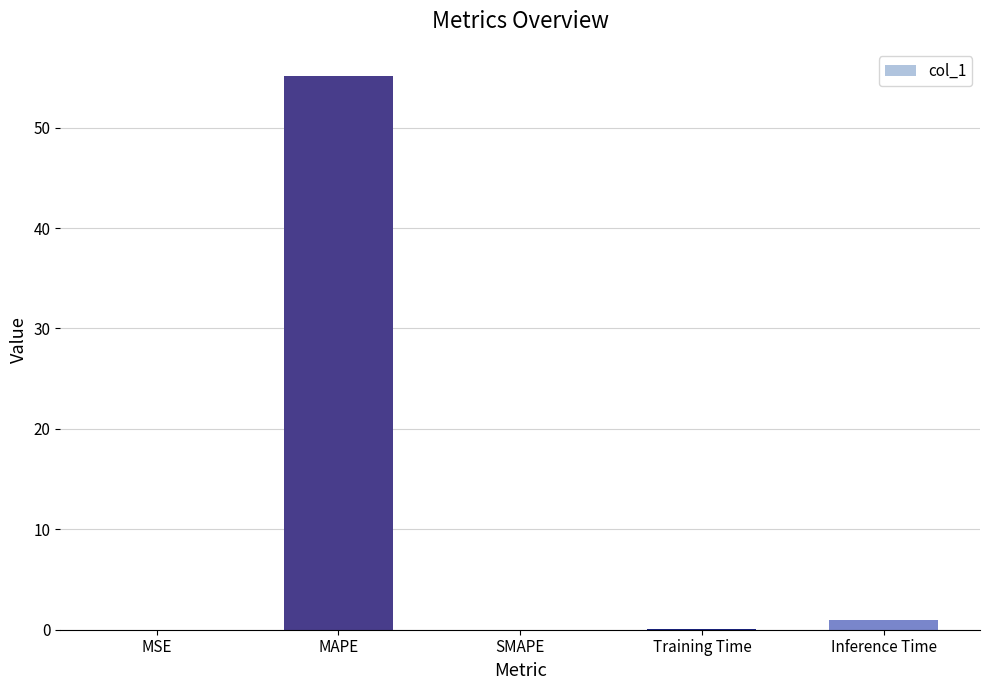

The chart shows a value of 0.0 at SMAPE. True or false?

True